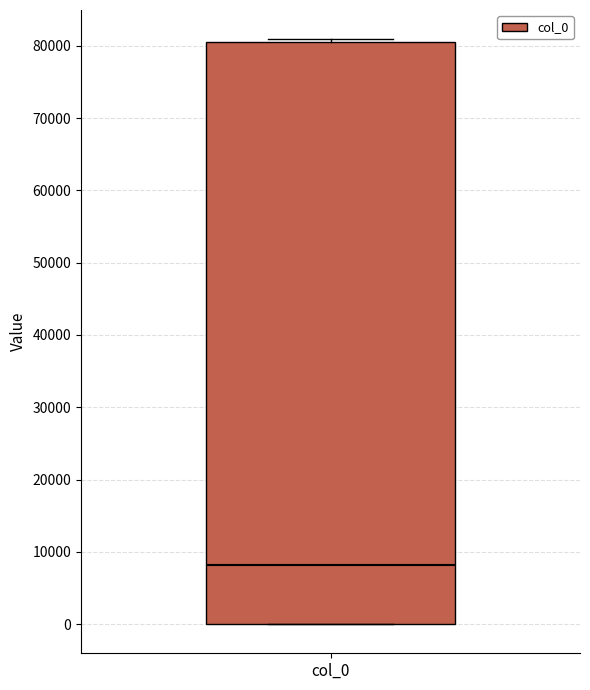

Where is the upper edge of the box for col_0 on the y-axis? The values are not printed on the chart, so give them approximately, as read against the axis.

81000